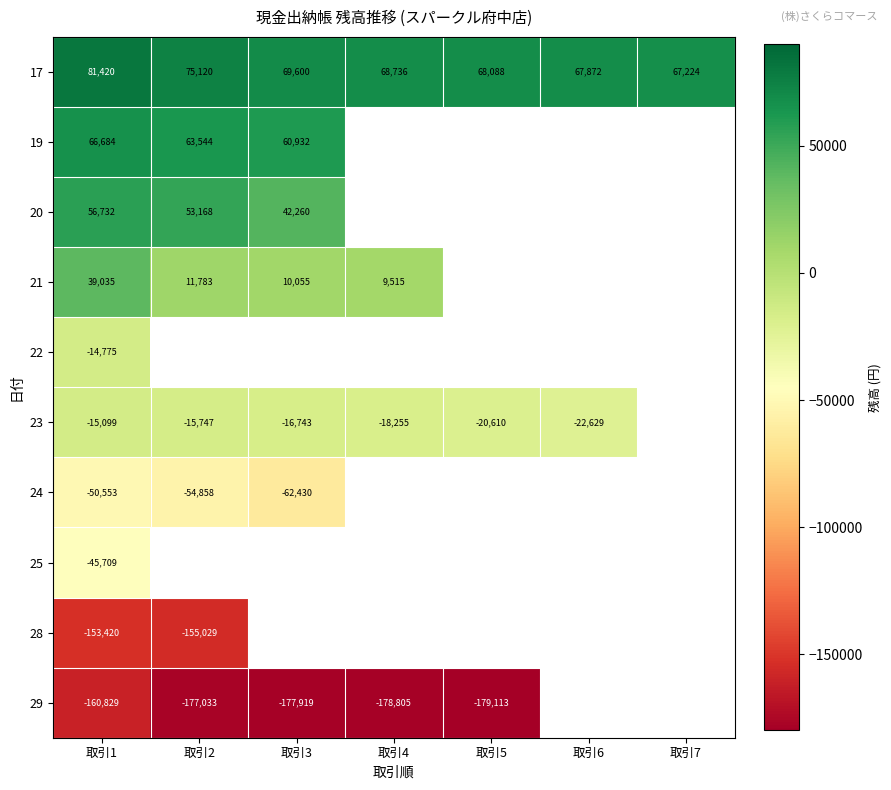

True or false: 24 has a value of -54858 at 取引2.

True